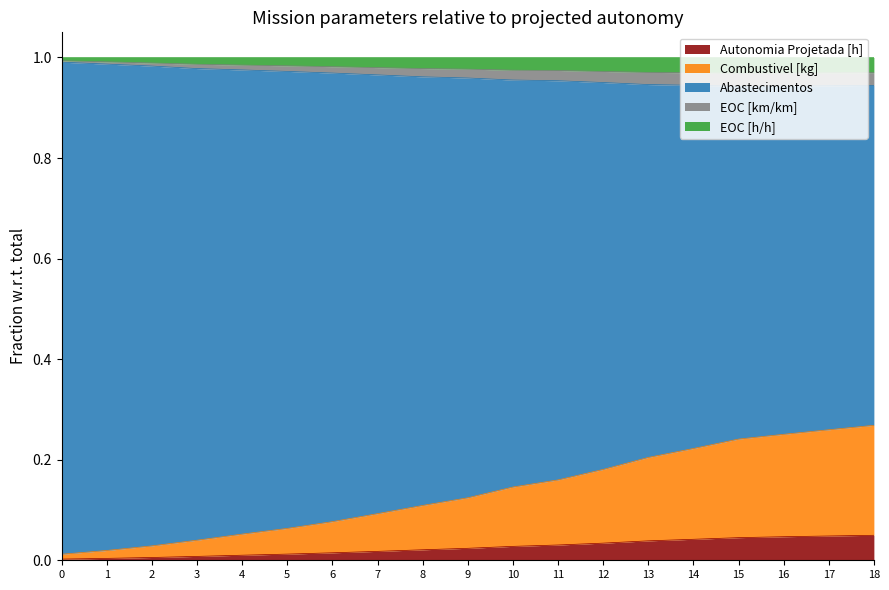

At which category is the sum across all series the highest?

18